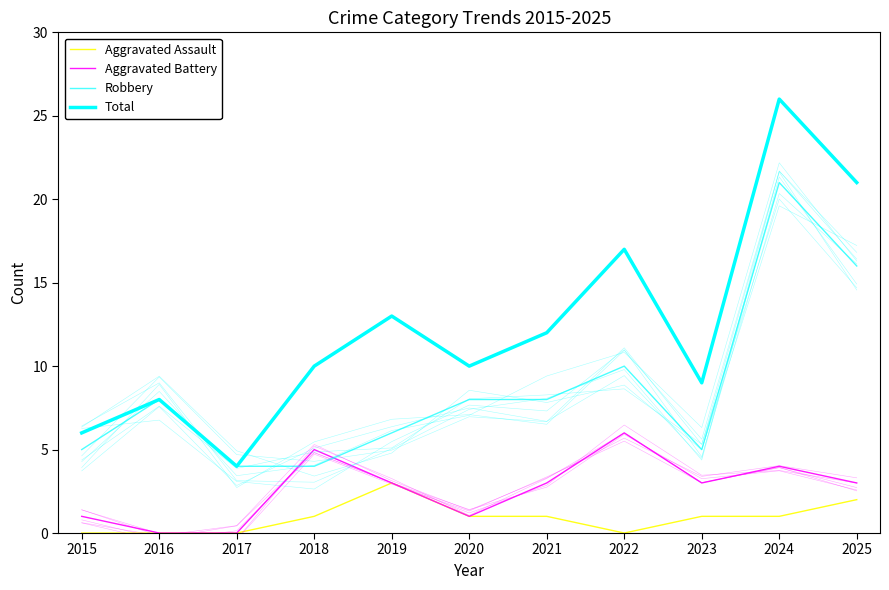

What is the difference between the highest and lowest values at 2017?

4